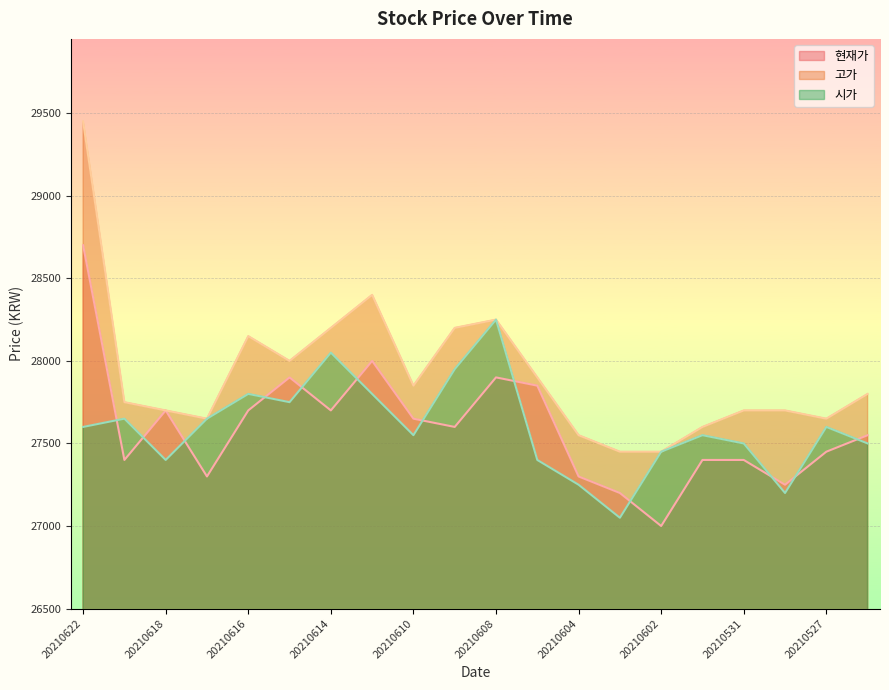

What is the total value across all series at 20210528?

82150